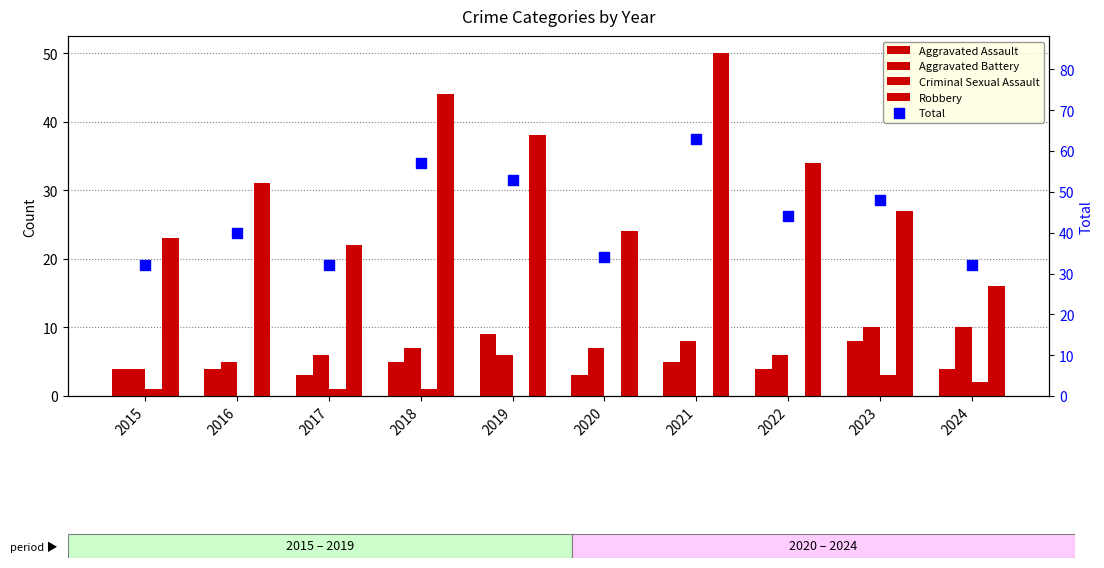

Which series has the largest Y range (max minus min)?

Robbery